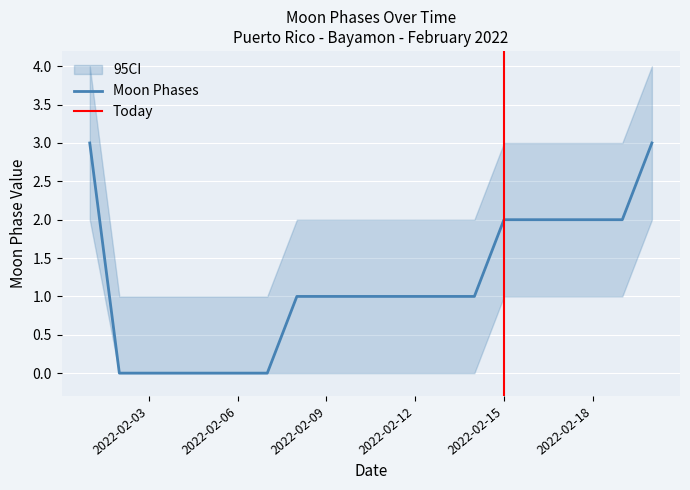

At which category does the chart reach its minimum across all series?

2022-02-02